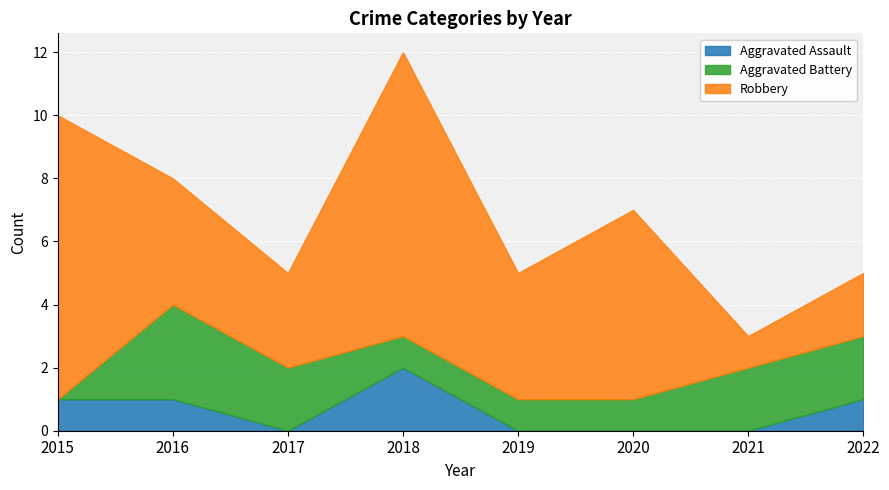

What is the approximate value of Robbery at 2019?

4